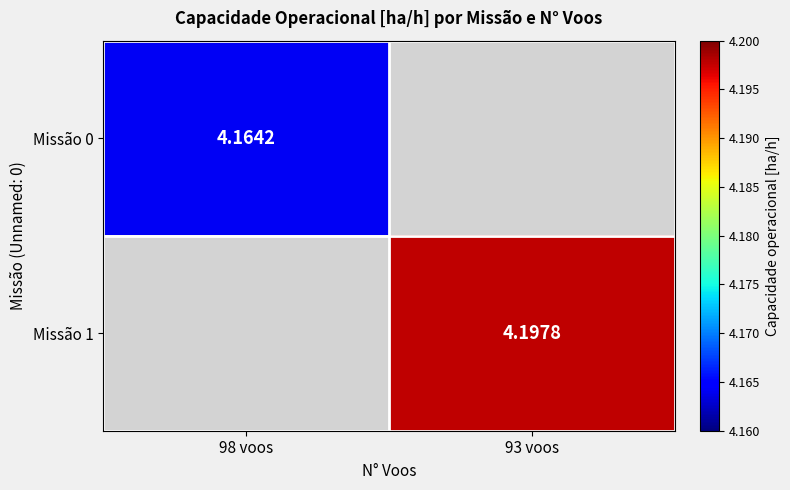

Read the Missão 1 value at 93 voos.

4.2